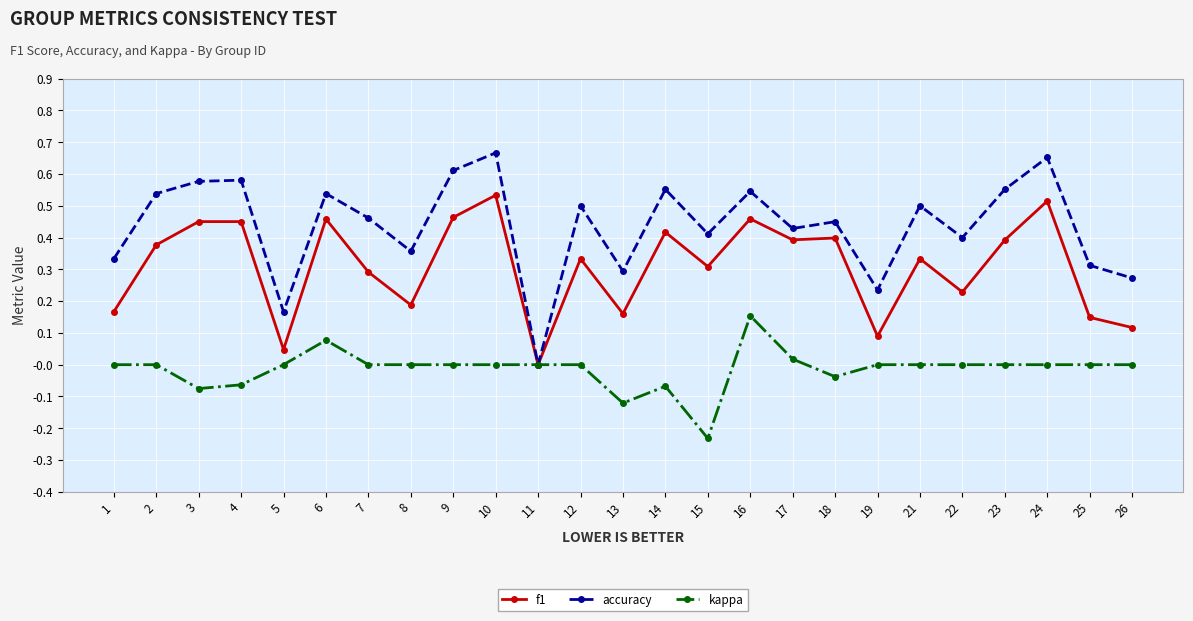

Is it true that kappa equals 0.0 at 17?

True